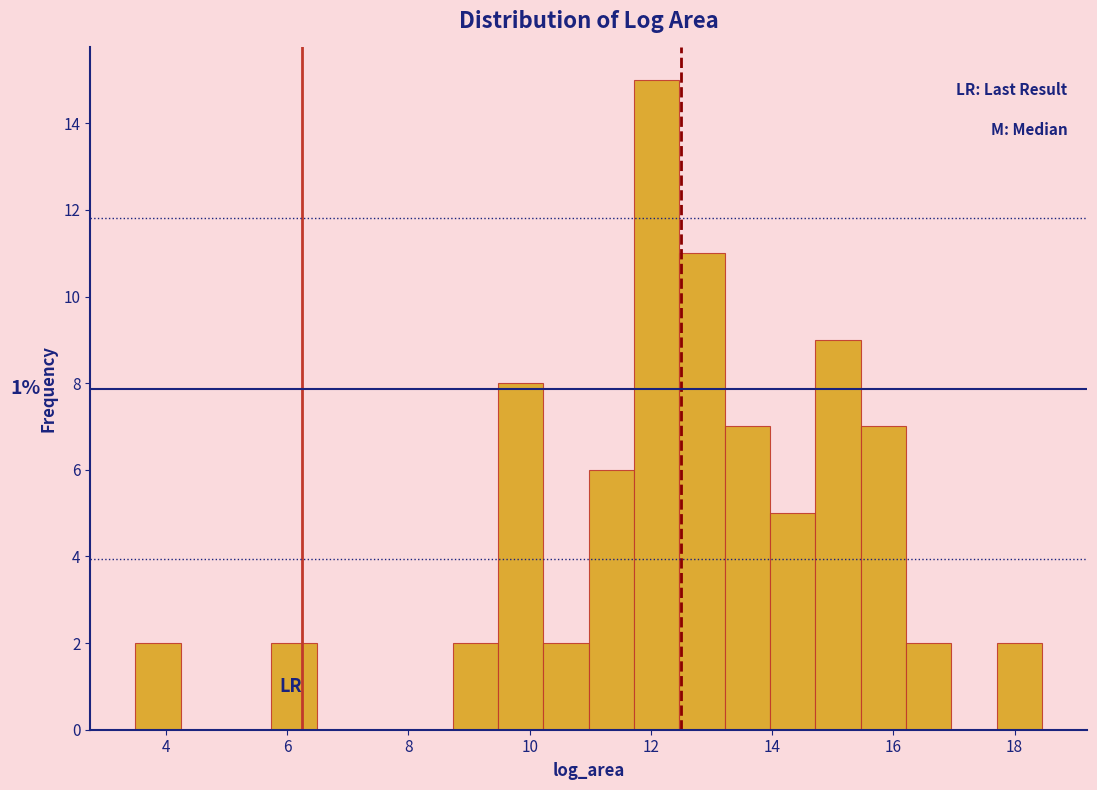

Read against the x-axis, roughly where is the centre of the tallest bar?

12.0